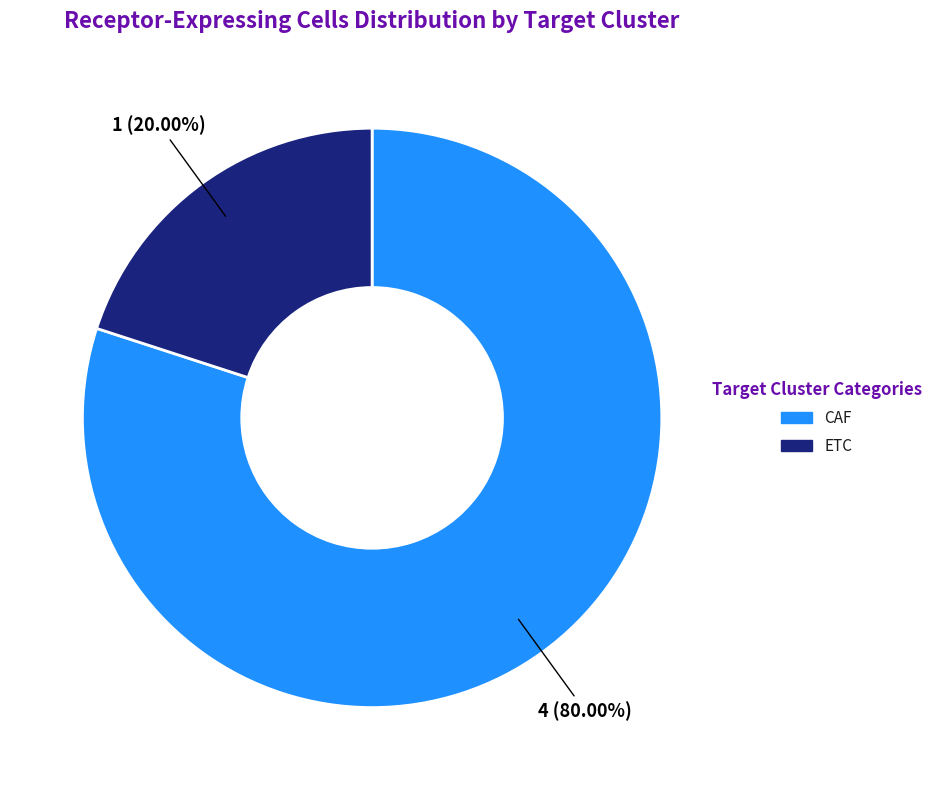

What percentage do CAF and ETC together represent?

100.0%